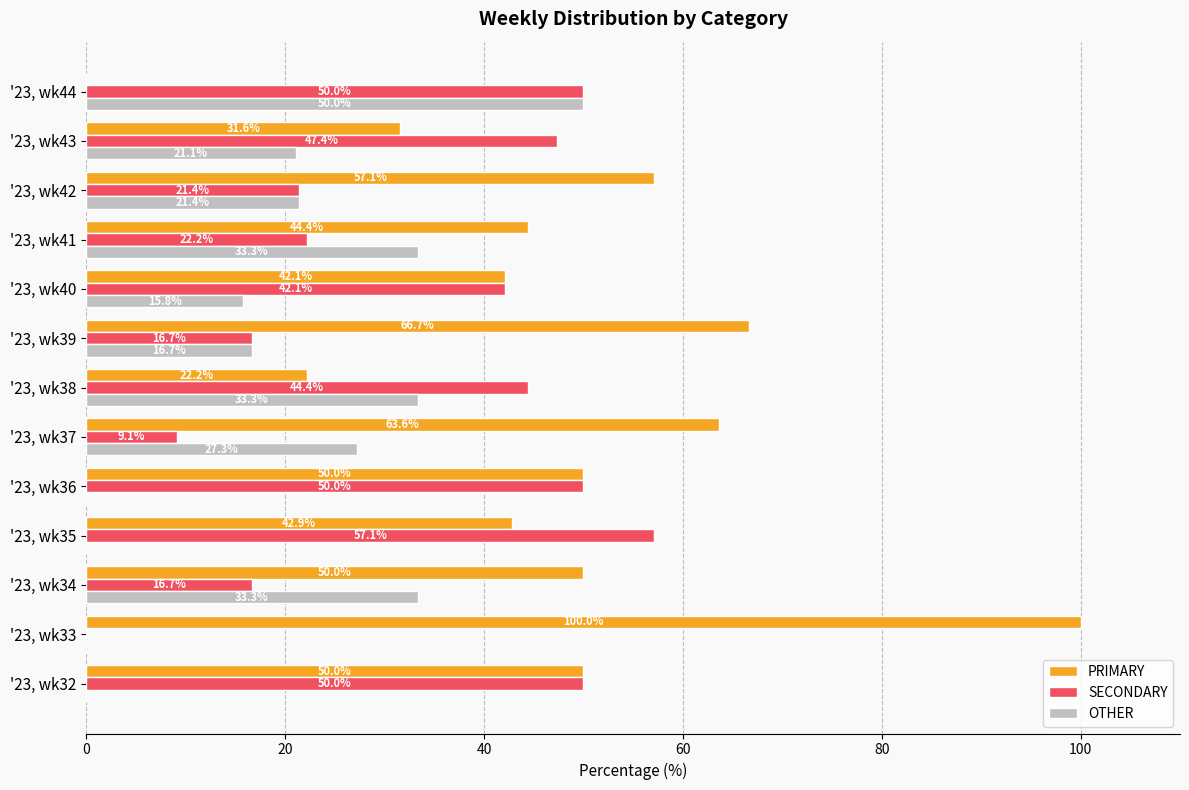

What is the sum of all SECONDARY values?

427.1